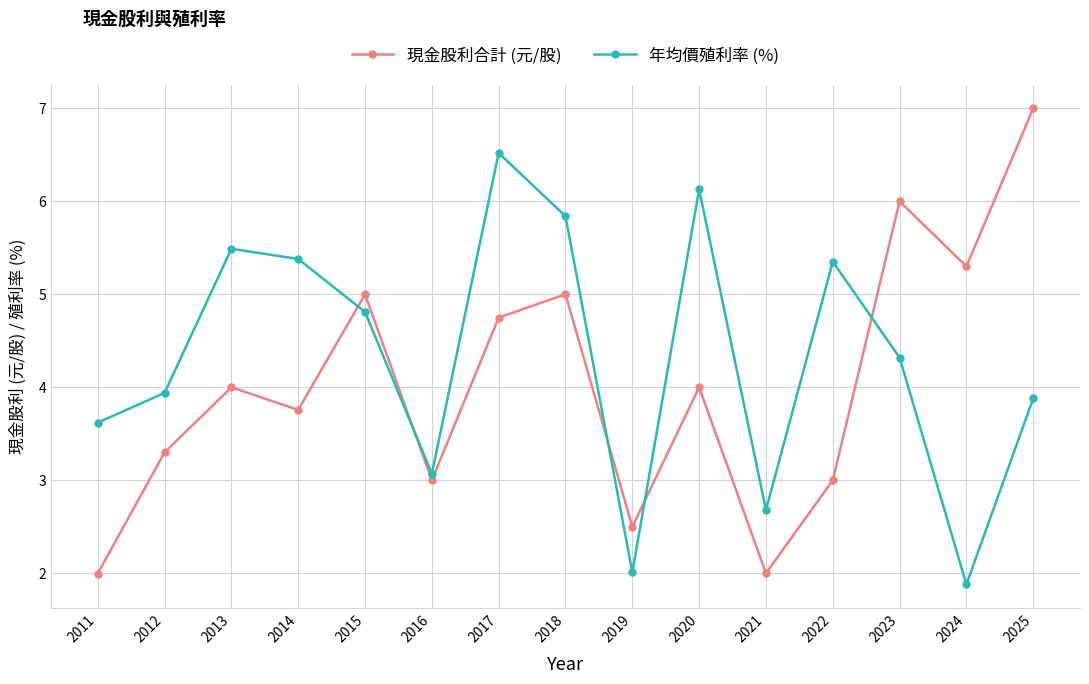

Which series changed the most between 2011 and 2020?

年均價殖利率 (%)